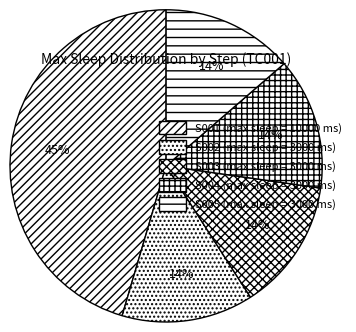

Count the number of slices in the pie.

5